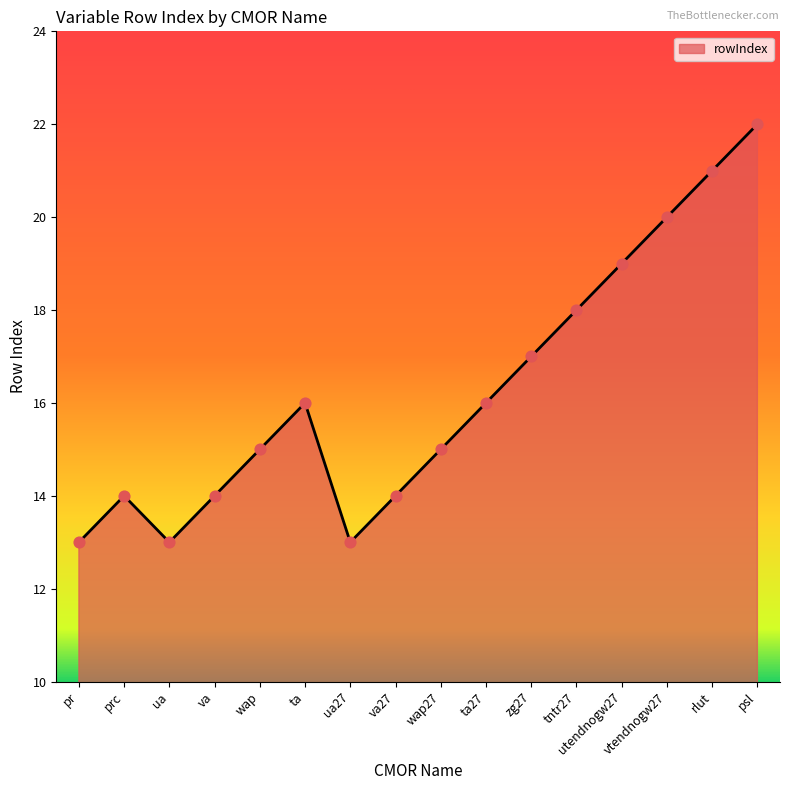

What is the change in value from prc to tntr27?

+4